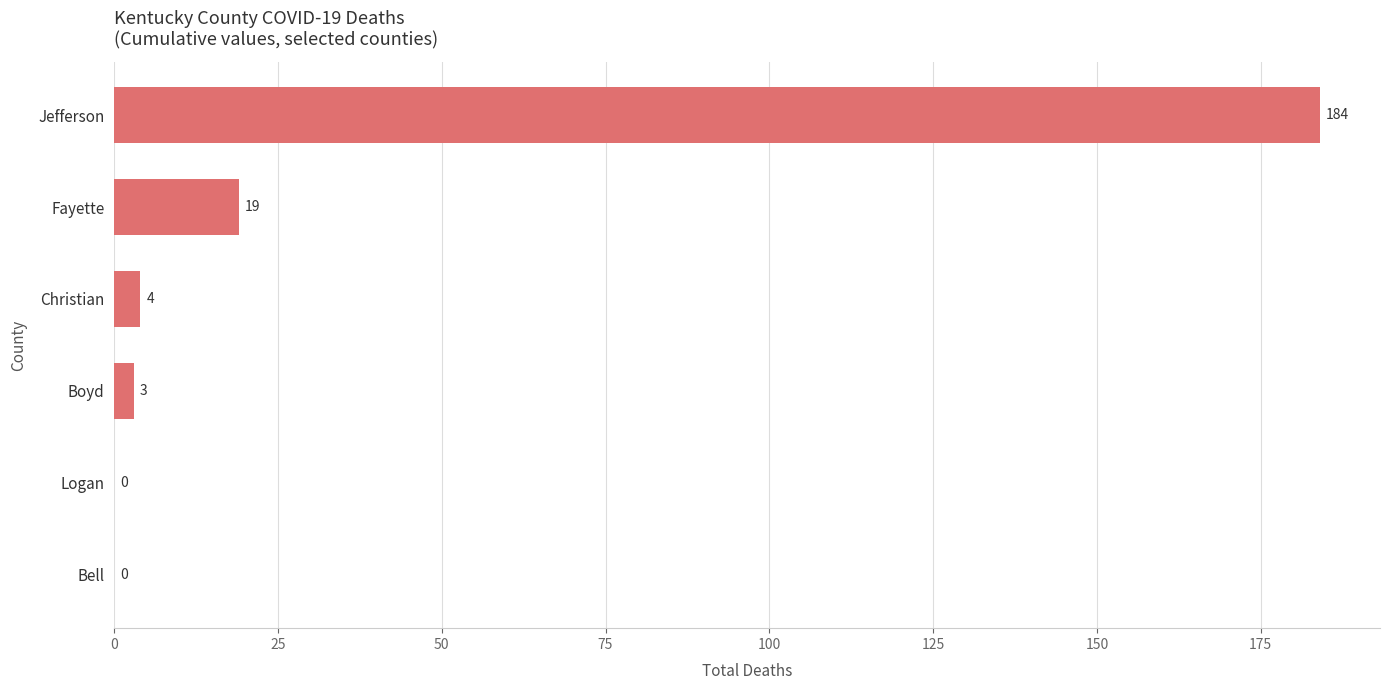

Count the number of categories in the chart.

6